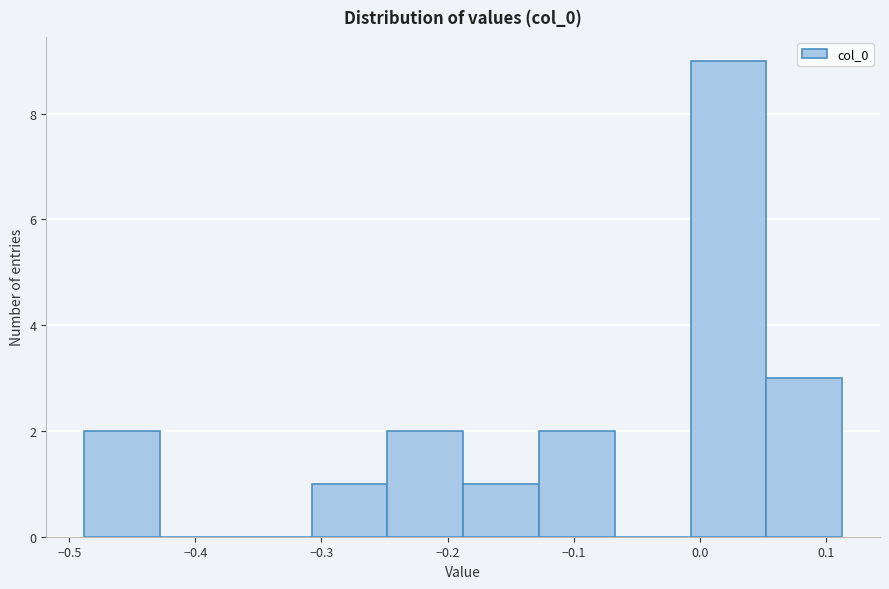

Reading left to right, transcribe this chart: for each bar, give the range it covers on the x-axis and its height. Neither the bar edges nor the heights are printed on the chart, so give them approximately, as read against the axes.

-0.49 to -0.43: 2
-0.43 to -0.37: 0
-0.37 to -0.31: 0
-0.31 to -0.25: 1
-0.25 to -0.19: 2
-0.19 to -0.13: 1
-0.13 to -0.07: 2
-0.07 to -0.01: 0
-0.01 to 0.05: 9
0.05 to 0.11: 3